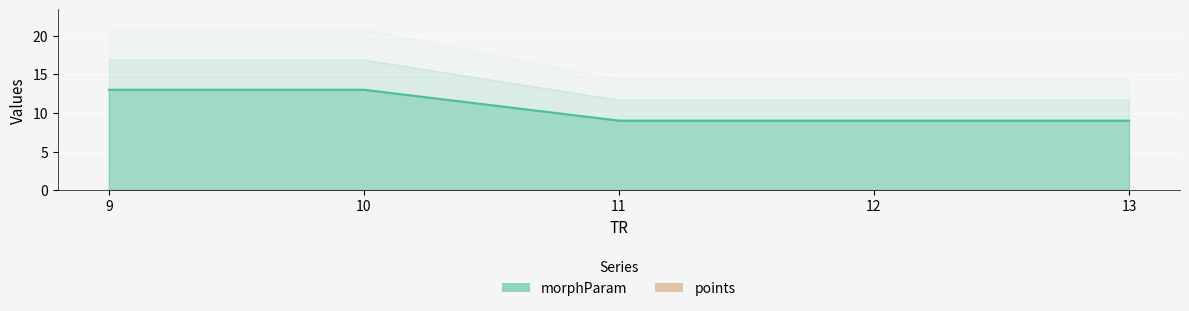

Where is the data nearest to the value 11?

9